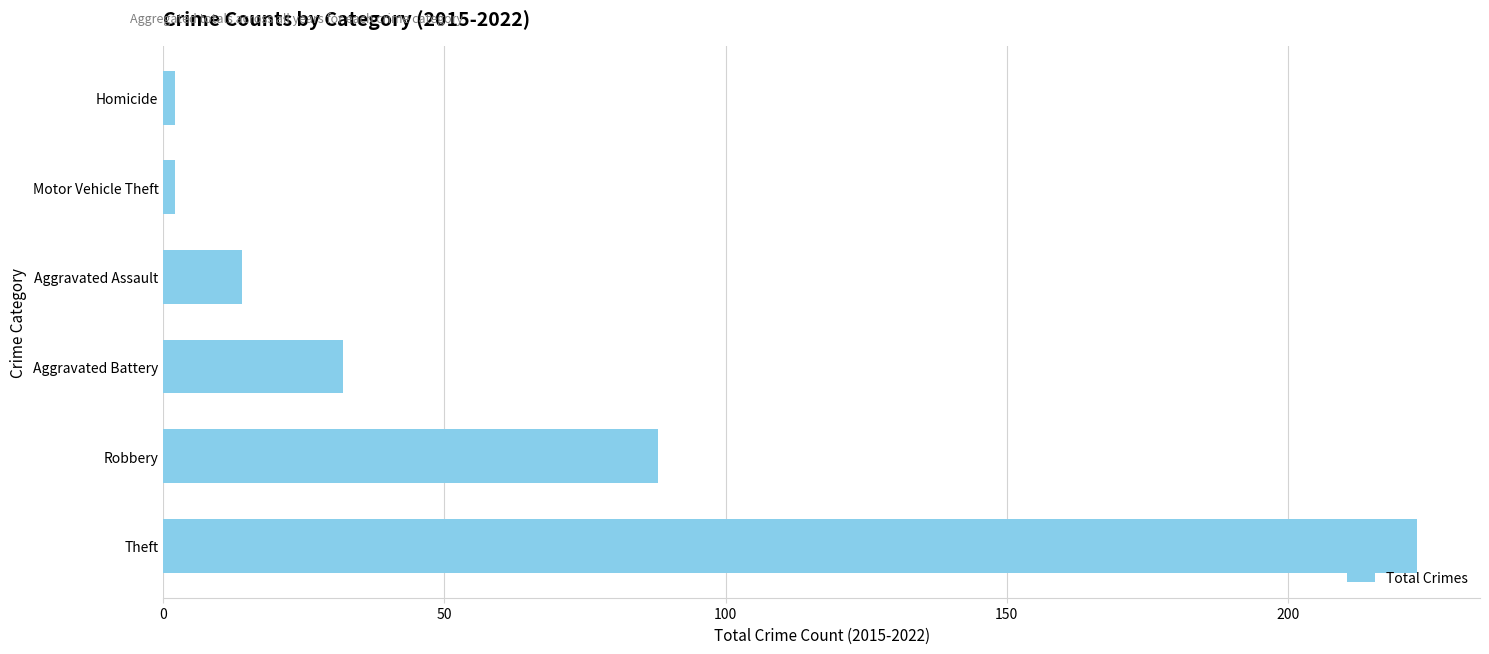

Reading top to bottom, list all the values displayed in this chart.

2	2	14	32	88	223